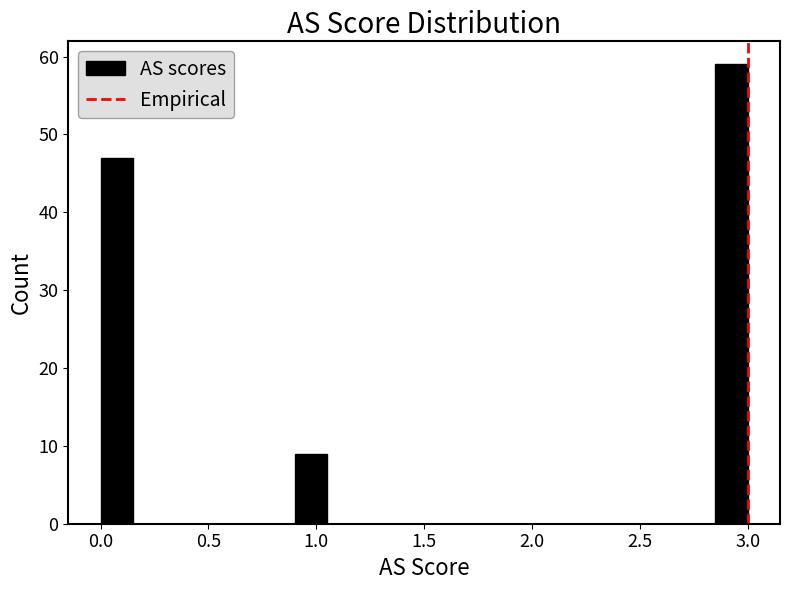

Read against the x-axis, roughly where is the centre of the tallest bar?

2.95